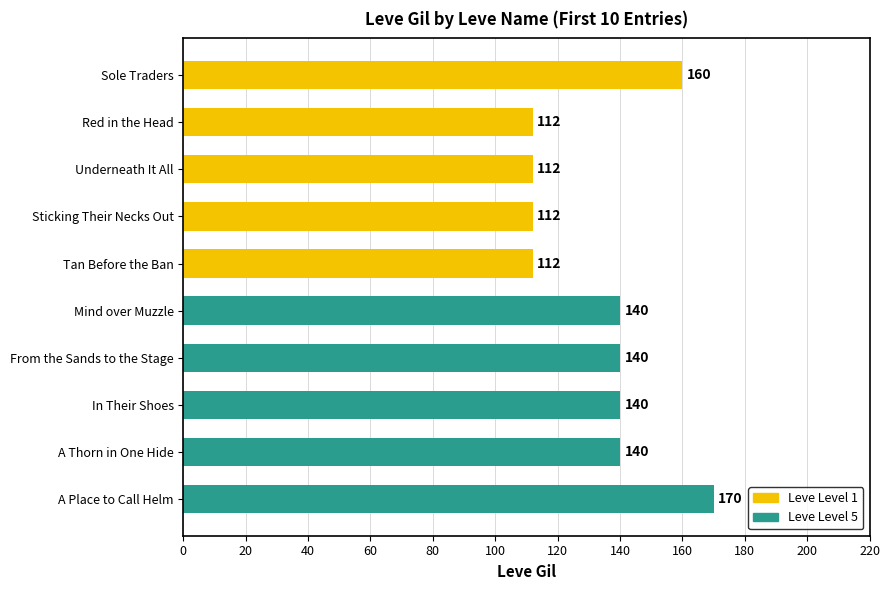

What is the difference between the maximum and minimum values?

58